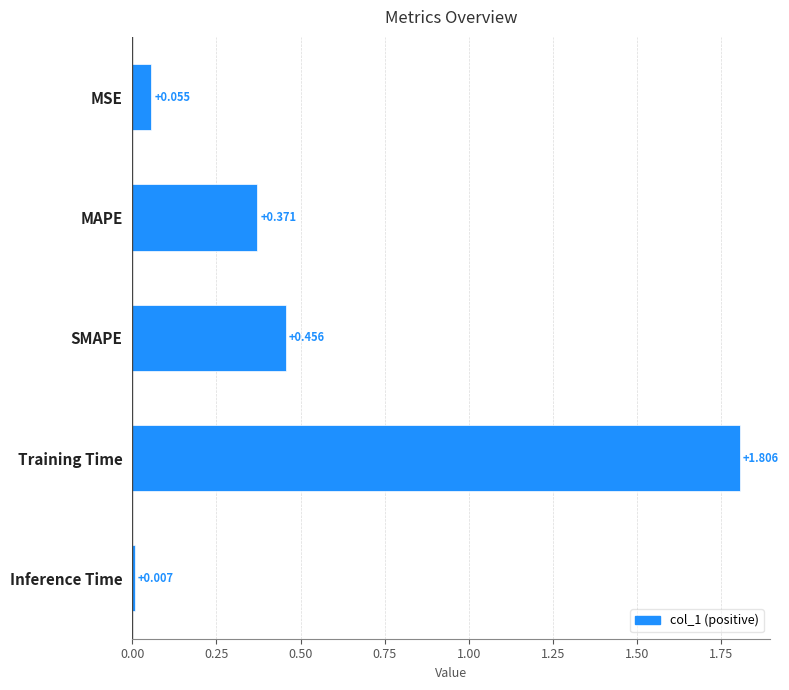

Which category has the lowest value across all series?

Inference Time